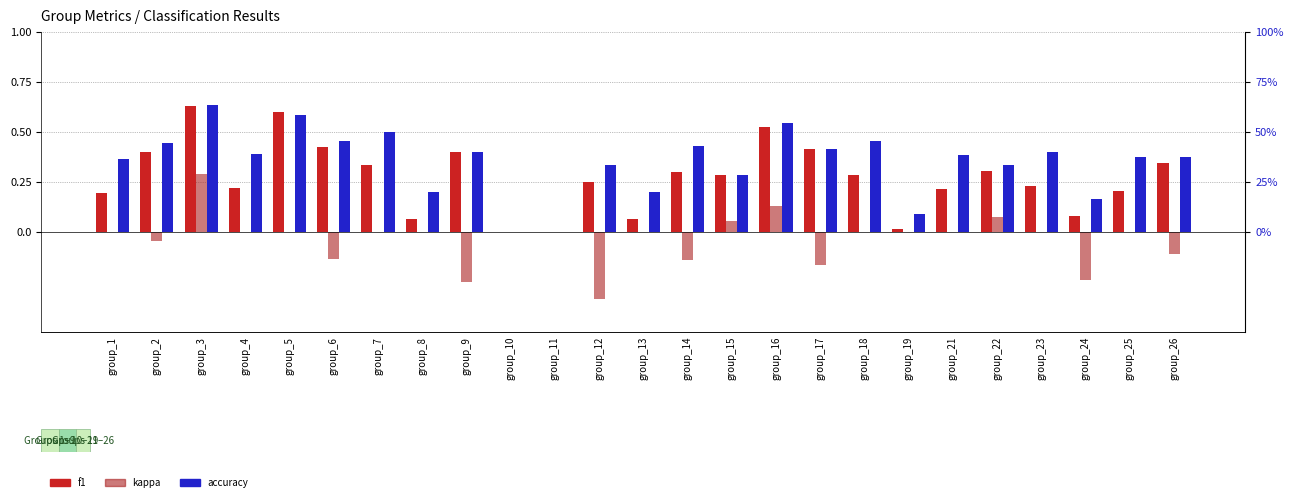

Which series has the widest spread of values?

accuracy